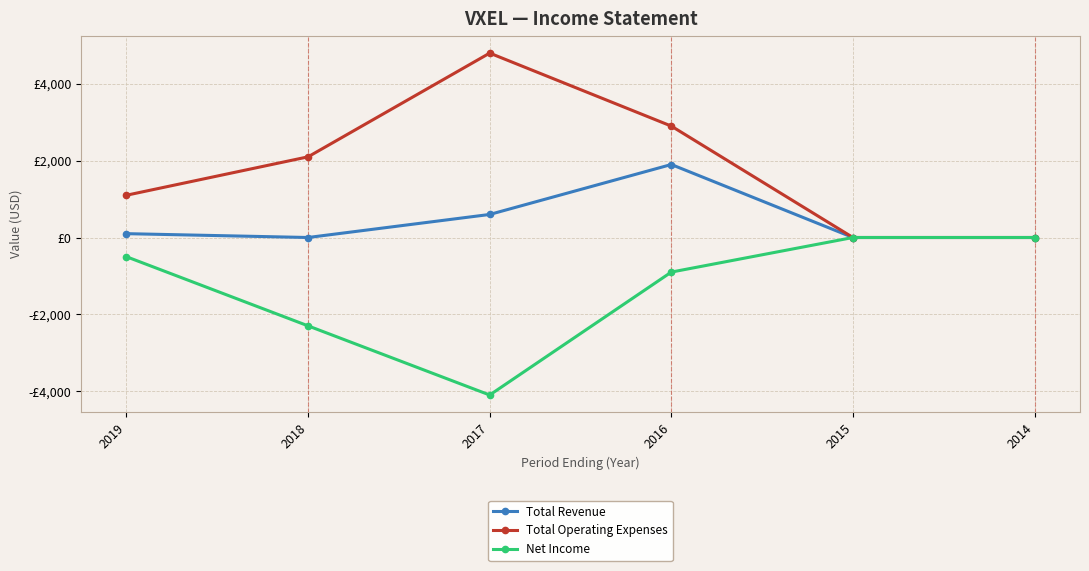

What is the greatest value displayed?

4800